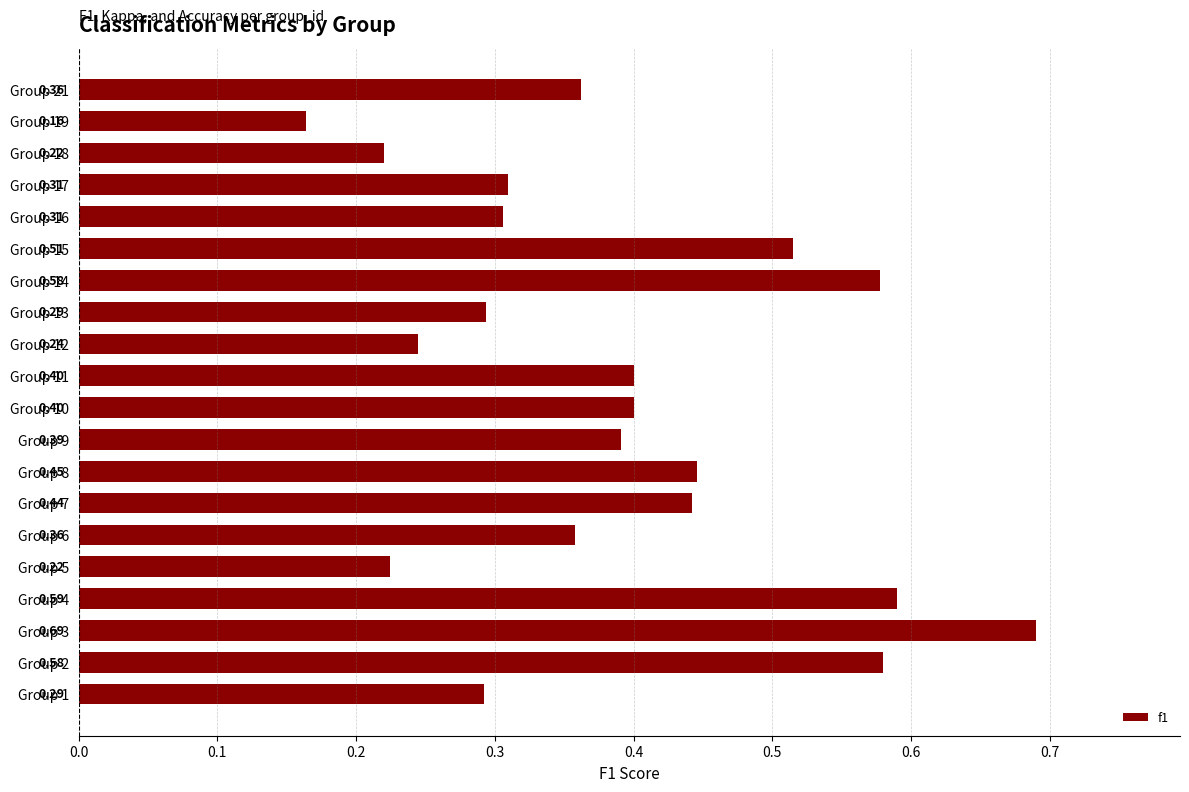

What is the sum of all values?

7.8